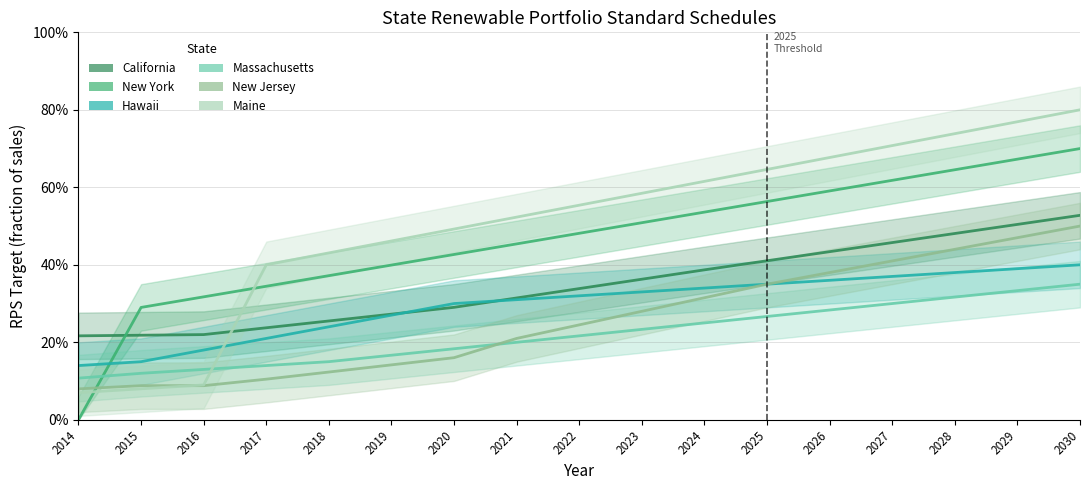

At 2015, list the series in order from largest to smallest.

New York, California, Hawaii, Massachusetts, New Jersey, Maine